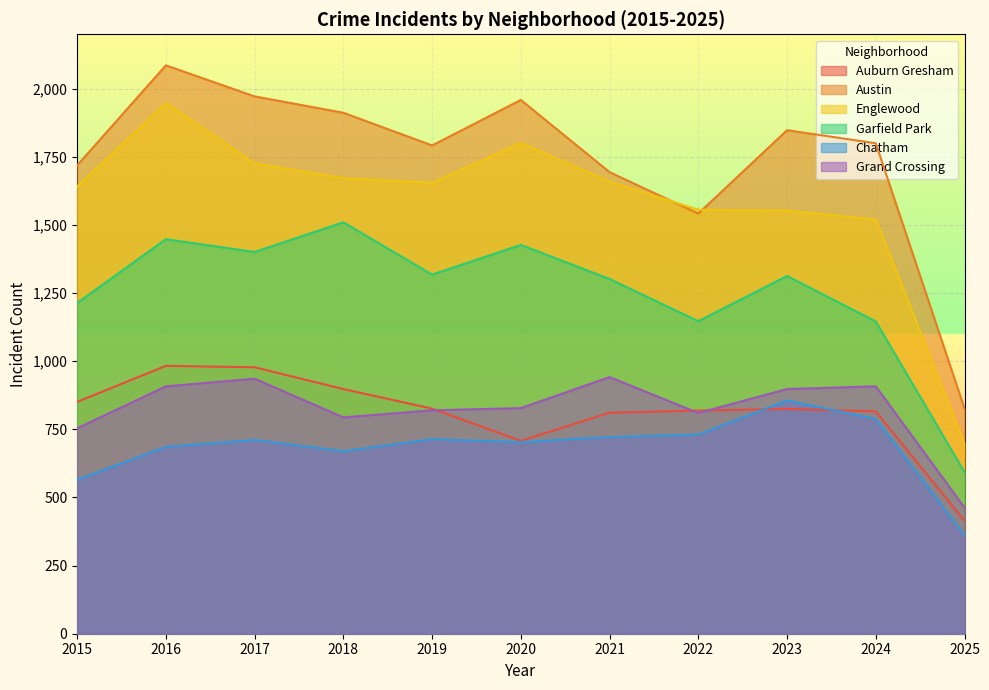

The Austin series shows 3500 at 2020. True or false?

False